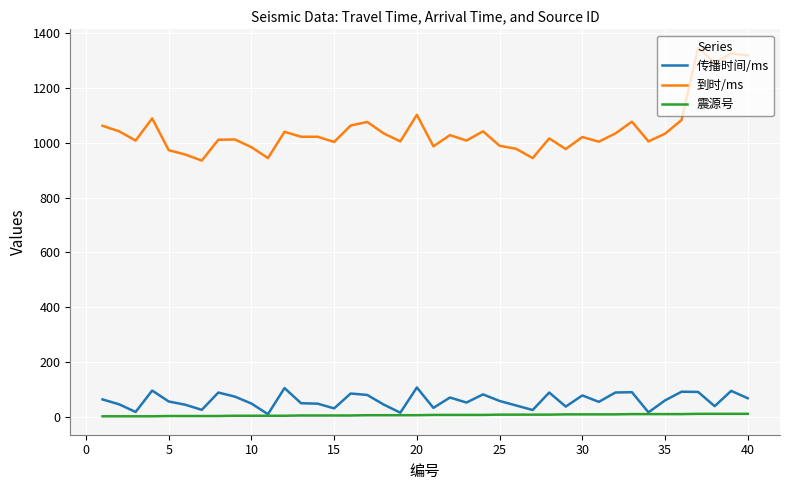

What is the difference between the second highest and minimum values in the 震源号 series?

9.0